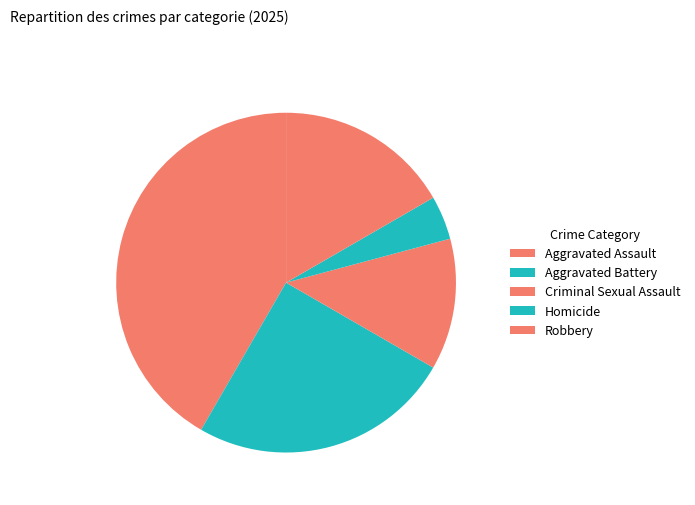

What is the total percentage of Robbery and Aggravated Battery?

41.7%